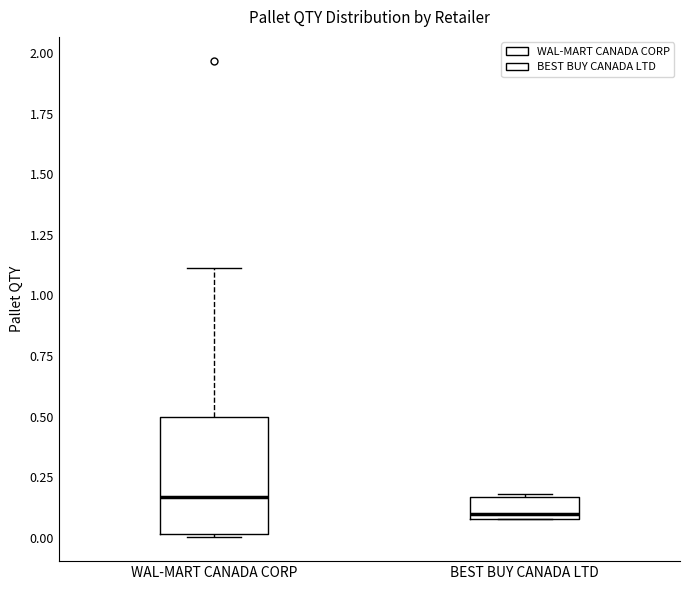

Which box's median line is the lowest?

BEST BUY CANADA LTD